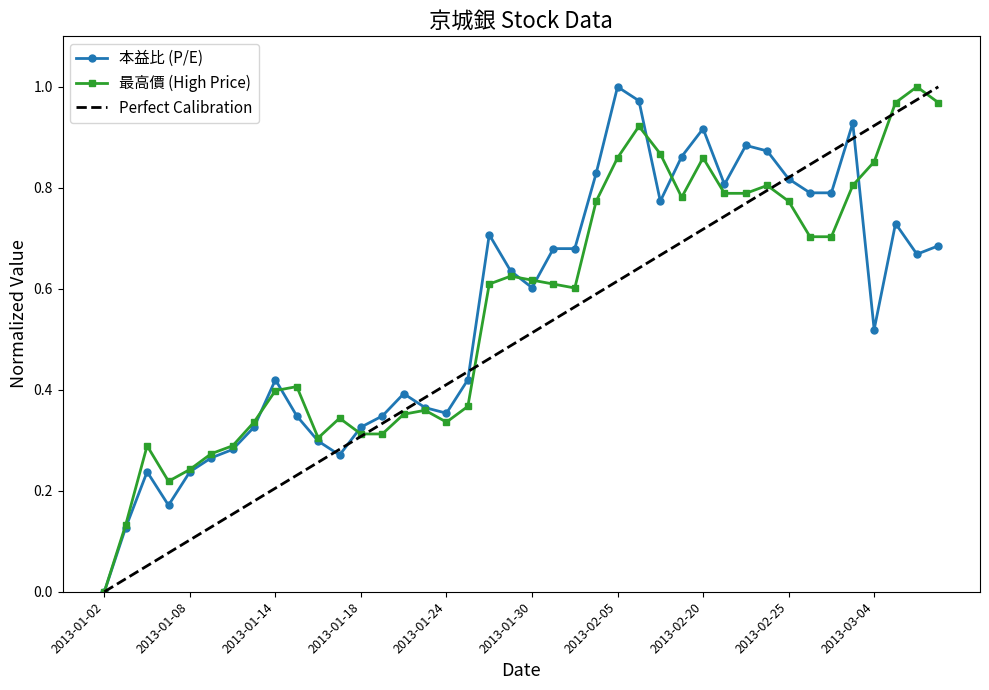

Reading left to right, list all the values displayed in this chart.

本益比: 2013-01-02=0.0	2013-01-03=0.1	2013-01-04=0.2	2013-01-07=0.2	2013-01-08=0.2	2013-01-09=0.3	2013-01-10=0.3	2013-01-11=0.3	2013-01-14=0.4	2013-01-15=0.3	2013-01-16=0.3	2013-01-17=0.3	2013-01-18=0.3	2013-01-21=0.3	2013-01-22=0.4	2013-01-23=0.4	2013-01-24=0.4	2013-01-25=0.4	2013-01-28=0.7	2013-01-29=0.6	2013-01-30=0.6	2013-01-31=0.7	2013-02-01=0.7	2013-02-04=0.8	2013-02-05=1.0	2013-02-06=1.0	2013-02-18=0.8	2013-02-19=0.9	2013-02-20=0.9	2013-02-21=0.8	2013-02-22=0.9	2013-02-23=0.9	2013-02-25=0.8	2013-02-26=0.8	2013-02-27=0.8	2013-03-01=0.9	2013-03-04=0.5	2013-03-05=0.7	2013-03-06=0.7	2013-03-07=0.7
最高價: 2013-01-02=0.0	2013-01-03=0.1	2013-01-04=0.3	2013-01-07=0.2	2013-01-08=0.2	2013-01-09=0.3	2013-01-10=0.3	2013-01-11=0.3	2013-01-14=0.4	2013-01-15=0.4	2013-01-16=0.3	2013-01-17=0.3	2013-01-18=0.3	2013-01-21=0.3	2013-01-22=0.4	2013-01-23=0.4	2013-01-24=0.3	2013-01-25=0.4	2013-01-28=0.6	2013-01-29=0.6	2013-01-30=0.6	2013-01-31=0.6	2013-02-01=0.6	2013-02-04=0.8	2013-02-05=0.9	2013-02-06=0.9	2013-02-18=0.9	2013-02-19=0.8	2013-02-20=0.9	2013-02-21=0.8	2013-02-22=0.8	2013-02-23=0.8	2013-02-25=0.8	2013-02-26=0.7	2013-02-27=0.7	2013-03-01=0.8	2013-03-04=0.9	2013-03-05=1.0	2013-03-06=1.0	2013-03-07=1.0